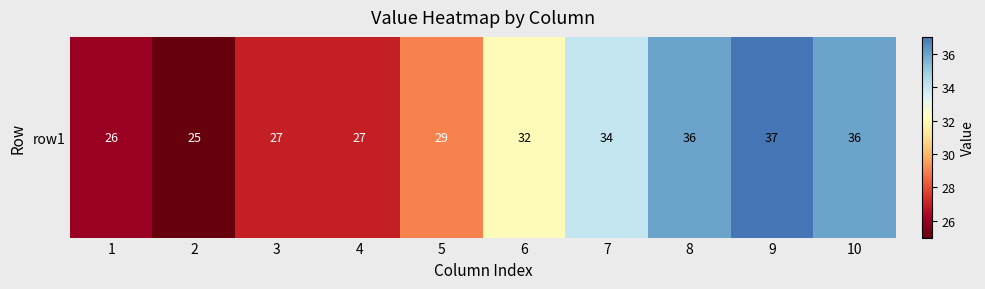

What is the smallest value displayed?

25